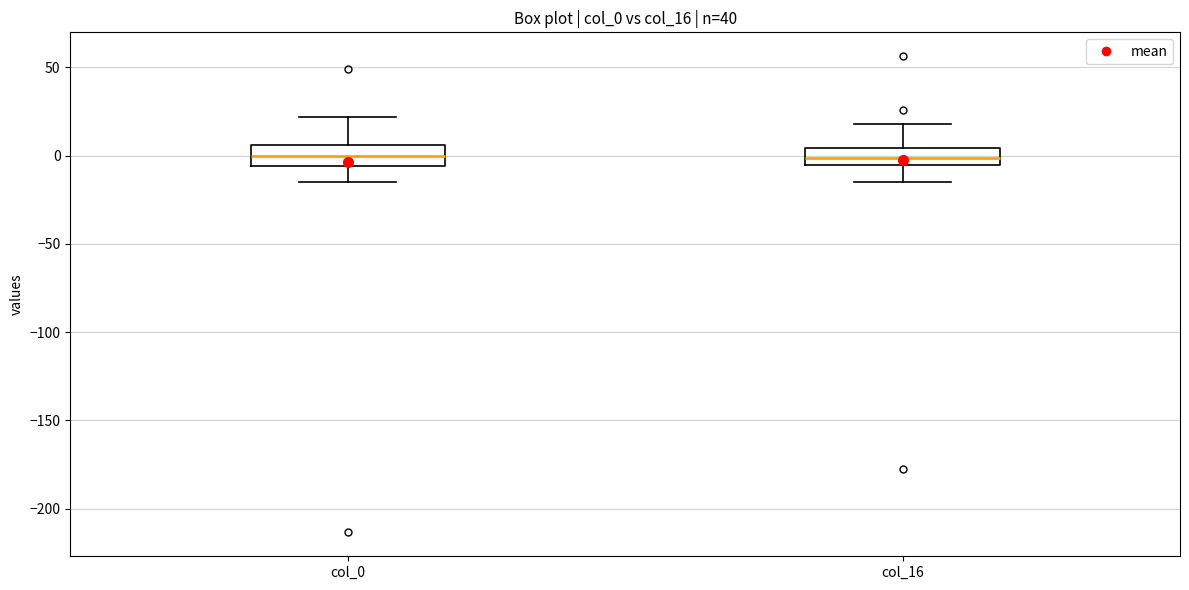

Reading left to right, transcribe this box plot: for each box, give where its median line is, the range the box spans, and where its two whiskers end, as read against the y-axis. The values are not printed on the chart, so give them approximately, as read against the axis.

col_0: median 0, box -5 to 5, whiskers -15 to 20
col_16: median 0, box -5 to 5, whiskers -15 to 20